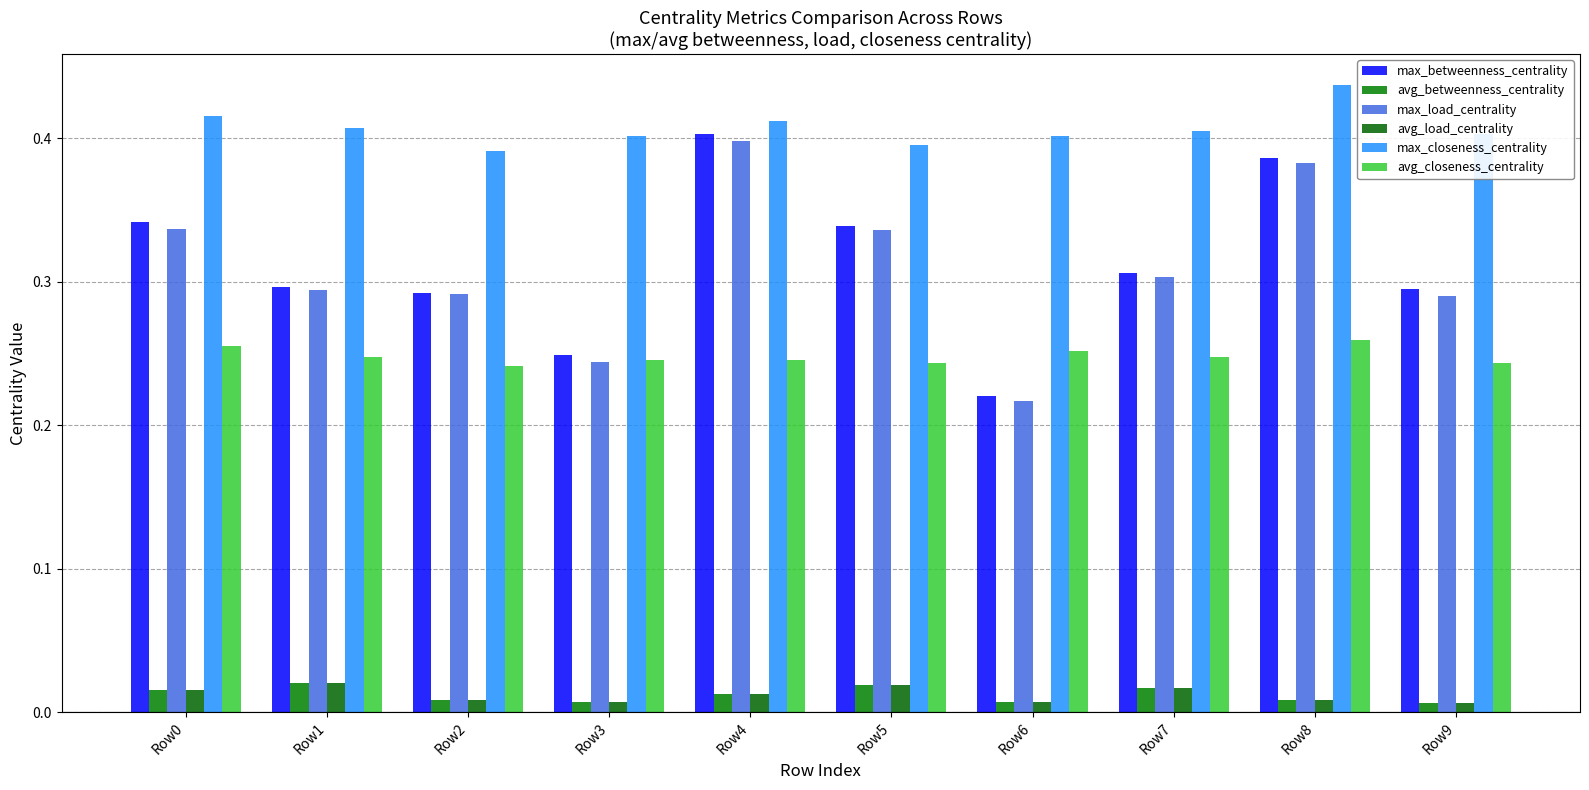

List the series in order of their peak value, lowest first.

avg_betweenness_centrality, avg_load_centrality, avg_closeness_centrality, max_load_centrality, max_betweenness_centrality, max_closeness_centrality